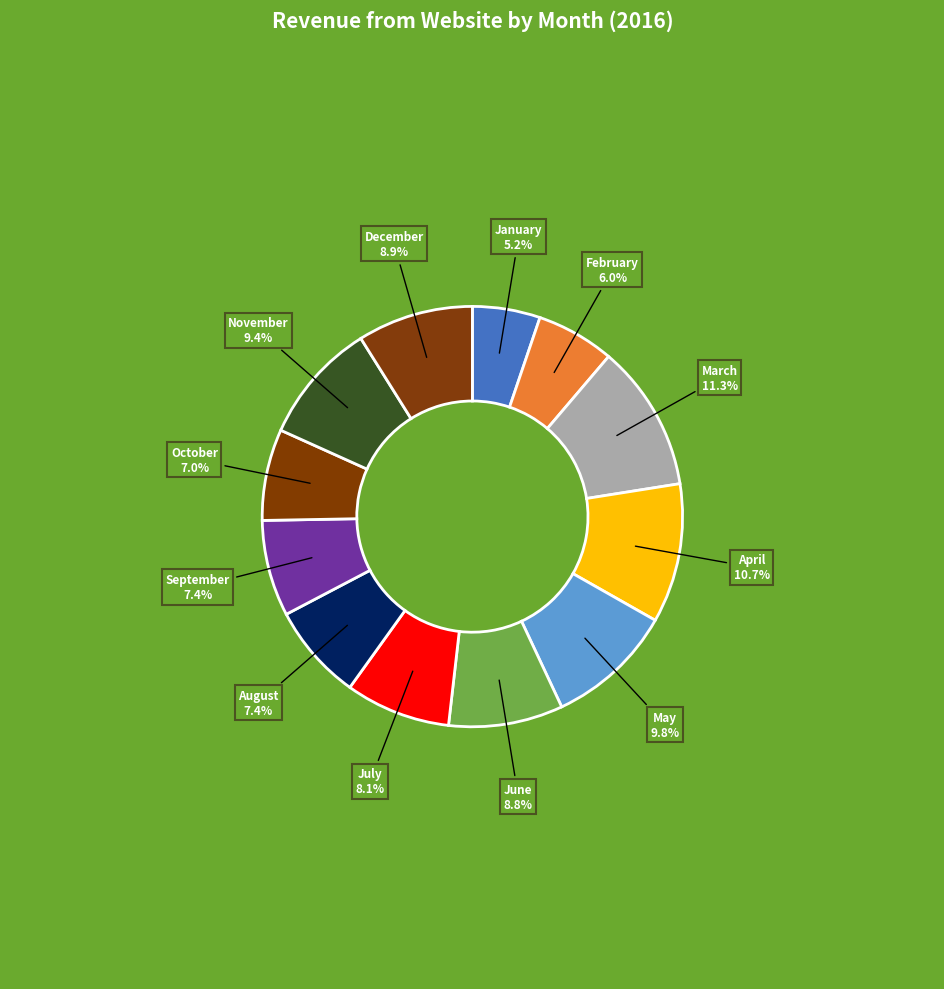

Is there any slice that represents more than half of the pie?

No